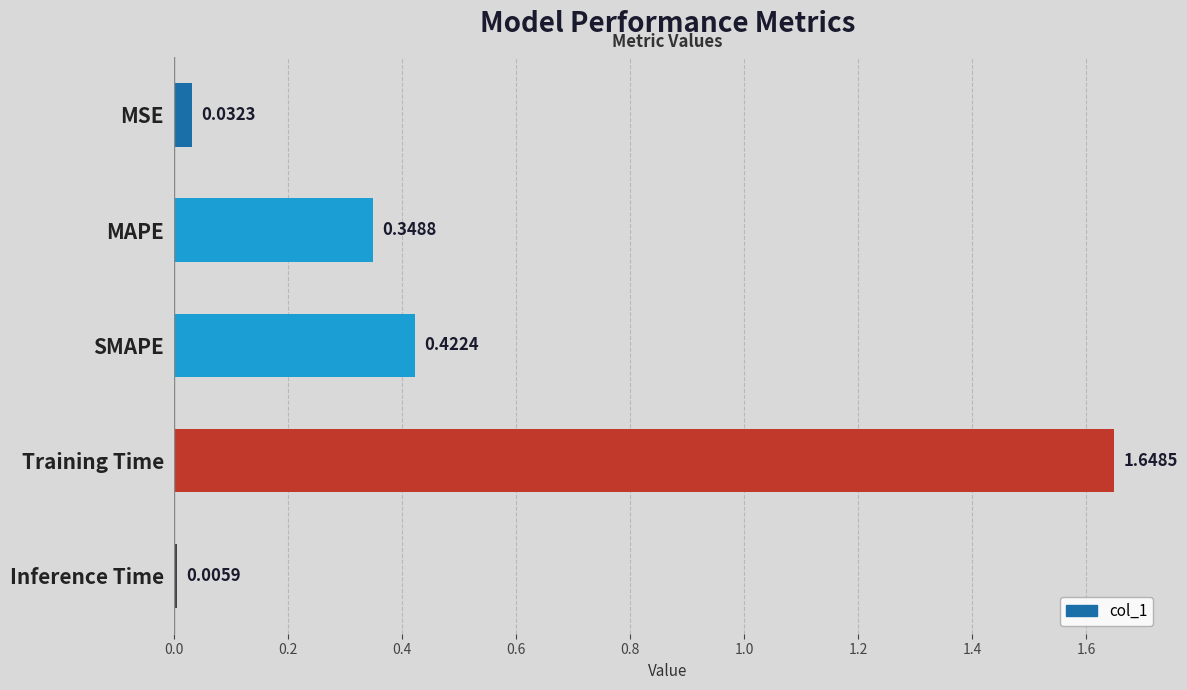

Rank the categories by value from lowest to highest.

Inference Time, MSE, MAPE, SMAPE, Training Time